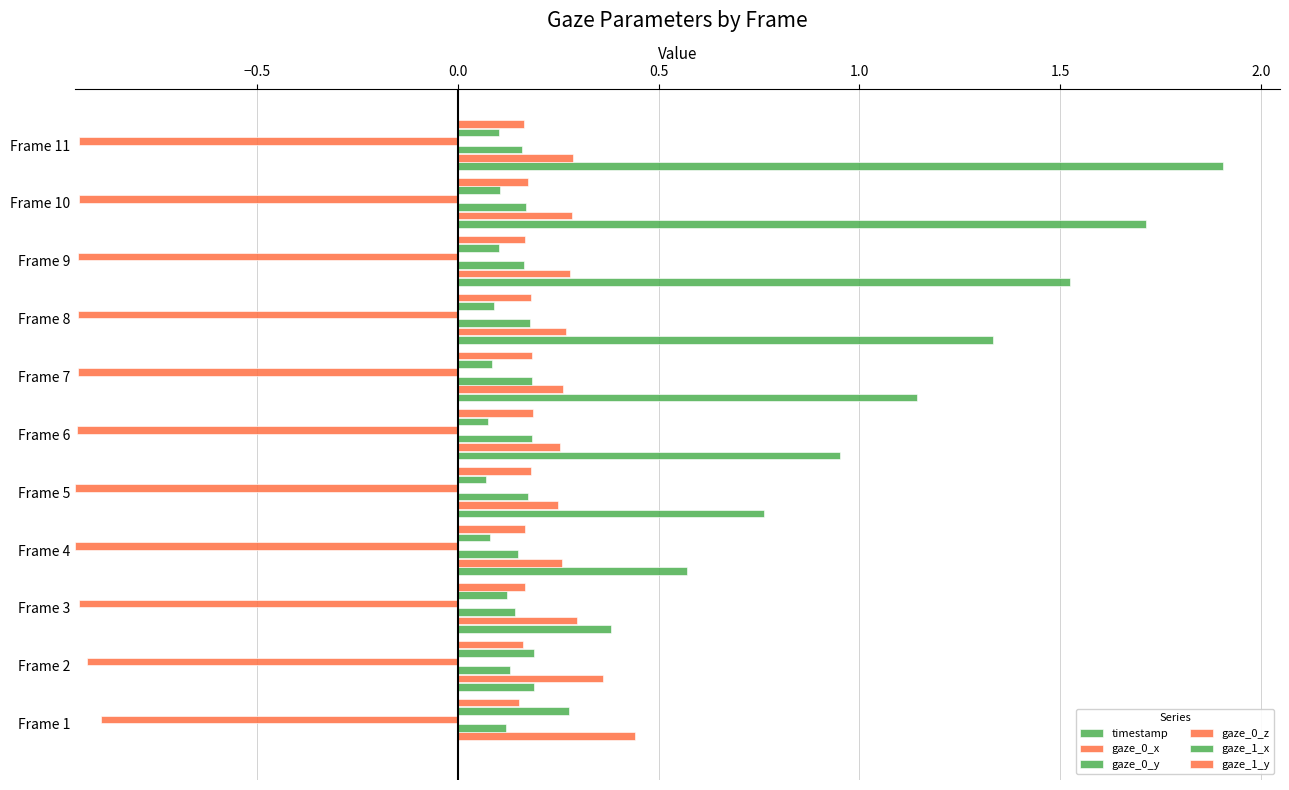

The value of timestamp at Frame 11 is 1.9. True or false?

True